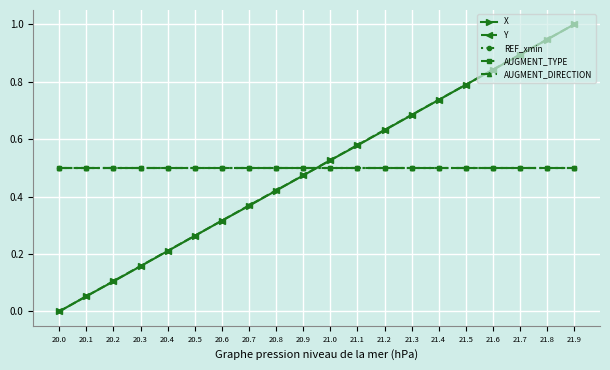

At which category does the chart reach its minimum across all series?

20.0